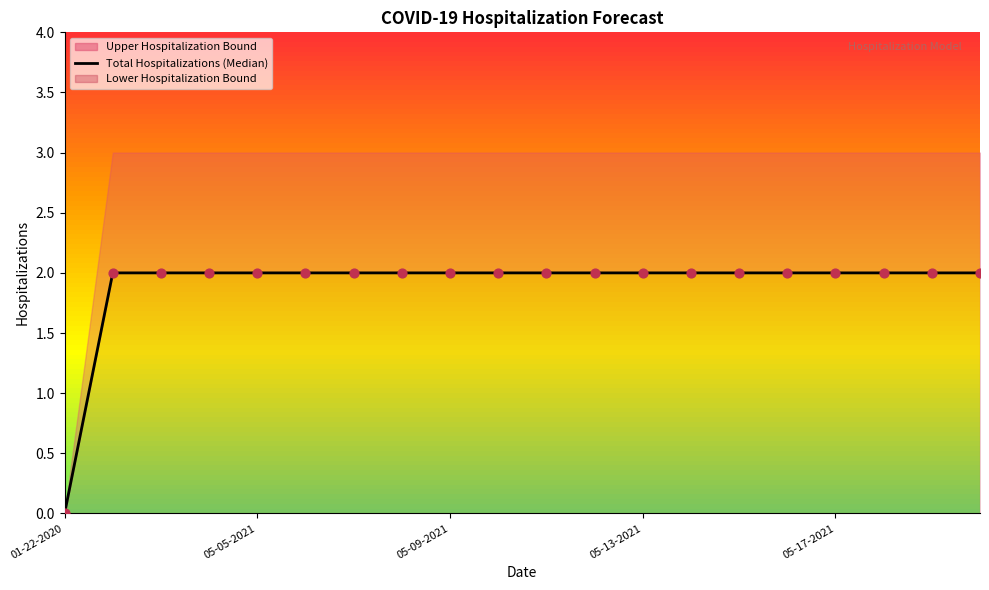

Approximately how many times larger is the value at 16 compared to 05-13-2021?

1.0